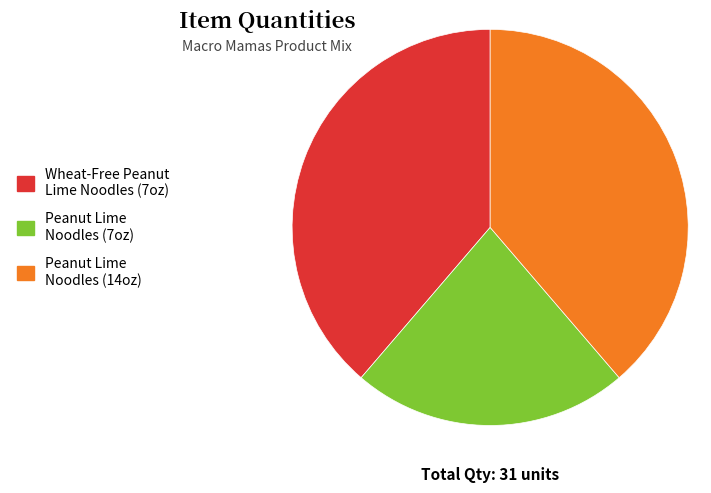

Does any single category account for the majority?

No